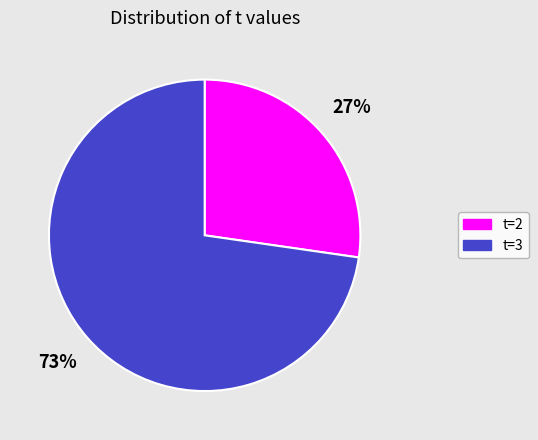

What is the smallest slice in the pie chart?

t=2